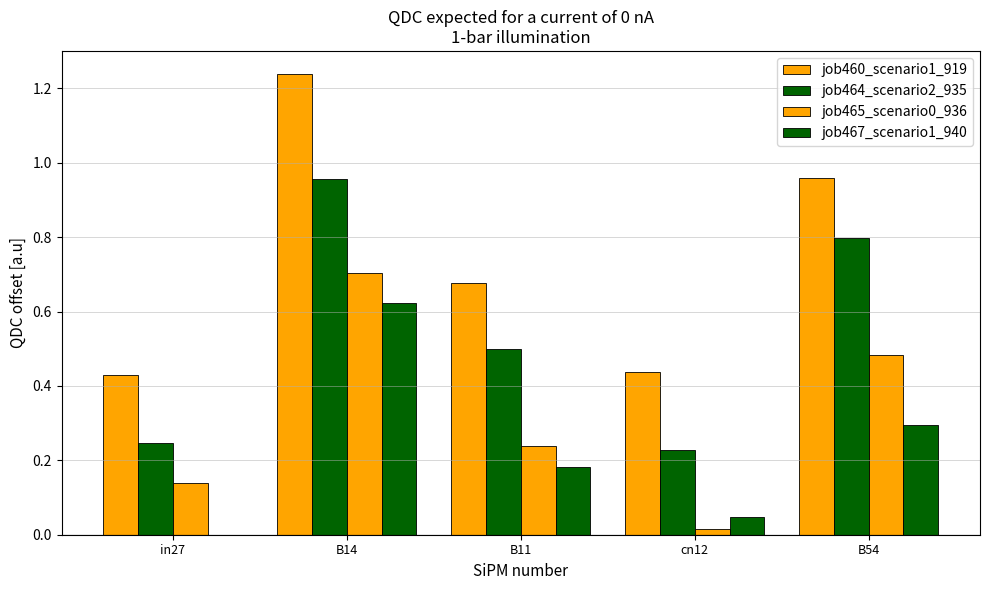

Count the number of data series in this chart.

4